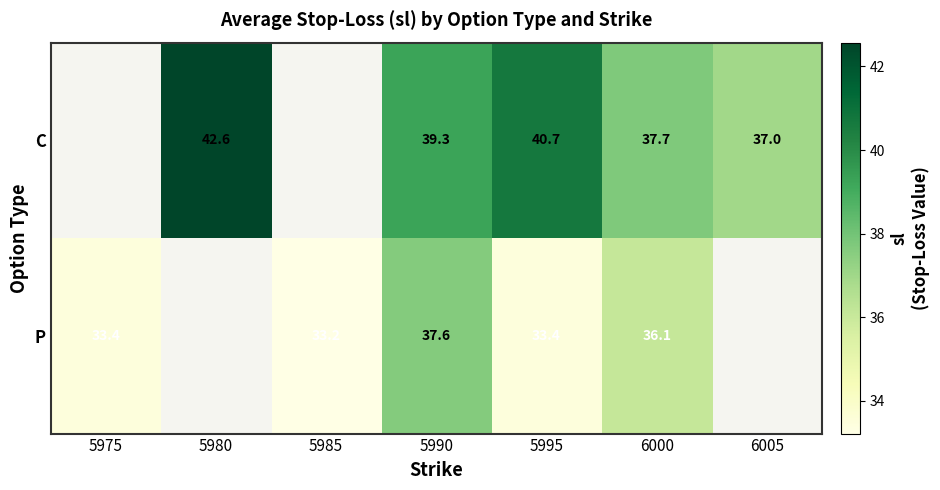

Count the number of categories in the chart.

7